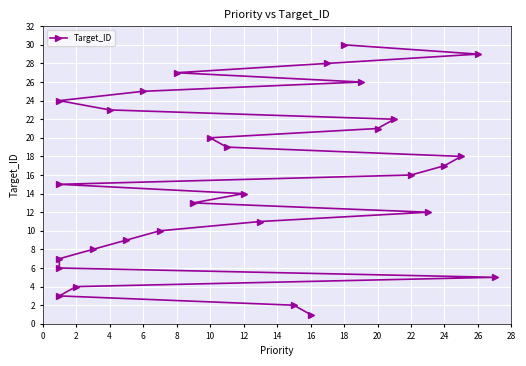

What is the average value?

16